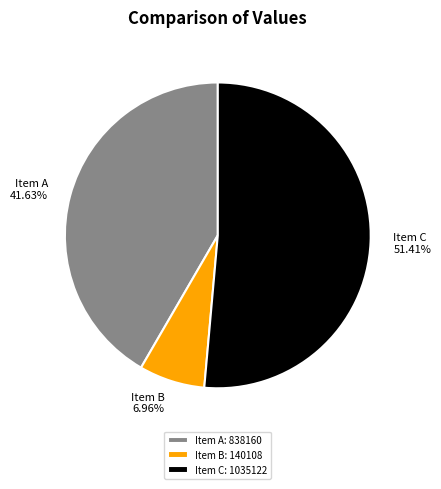

Combined, do Item C and Item A account for over 50%?

Yes